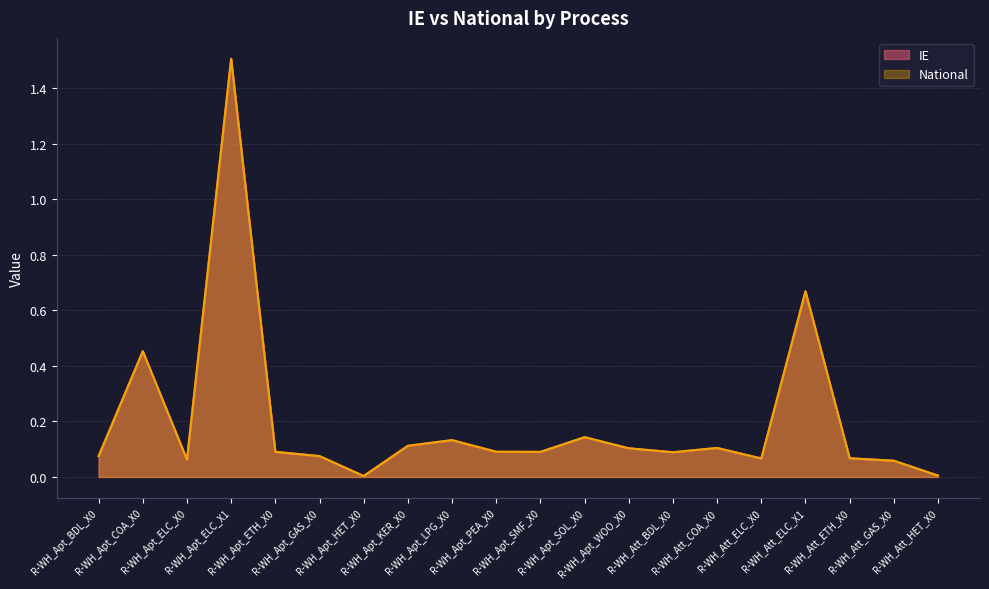

Reading left to right, extract all data points from this chart.

IE: R-WH_Apt_BDL_X0=0.1	R-WH_Apt_COA_X0=0.5	R-WH_Apt_ELC_X0=0.1	R-WH_Apt_ELC_X1=1.5	R-WH_Apt_ETH_X0=0.1	R-WH_Apt_GAS_X0=0.1	R-WH_Apt_HET_X0=0.0	R-WH_Apt_KER_X0=0.1	R-WH_Apt_LPG_X0=0.1	R-WH_Apt_PEA_X0=0.1	R-WH_Apt_SMF_X0=0.1	R-WH_Apt_SOL_X0=0.1	R-WH_Apt_WOO_X0=0.1	R-WH_Att_BDL_X0=0.1	R-WH_Att_COA_X0=0.1	R-WH_Att_ELC_X0=0.1	R-WH_Att_ELC_X1=0.7	R-WH_Att_ETH_X0=0.1	R-WH_Att_GAS_X0=0.1	R-WH_Att_HET_X0=0.0
National: R-WH_Apt_BDL_X0=0.1	R-WH_Apt_COA_X0=0.5	R-WH_Apt_ELC_X0=0.1	R-WH_Apt_ELC_X1=1.5	R-WH_Apt_ETH_X0=0.1	R-WH_Apt_GAS_X0=0.1	R-WH_Apt_HET_X0=0.0	R-WH_Apt_KER_X0=0.1	R-WH_Apt_LPG_X0=0.1	R-WH_Apt_PEA_X0=0.1	R-WH_Apt_SMF_X0=0.1	R-WH_Apt_SOL_X0=0.1	R-WH_Apt_WOO_X0=0.1	R-WH_Att_BDL_X0=0.1	R-WH_Att_COA_X0=0.1	R-WH_Att_ELC_X0=0.1	R-WH_Att_ELC_X1=0.7	R-WH_Att_ETH_X0=0.1	R-WH_Att_GAS_X0=0.1	R-WH_Att_HET_X0=0.0